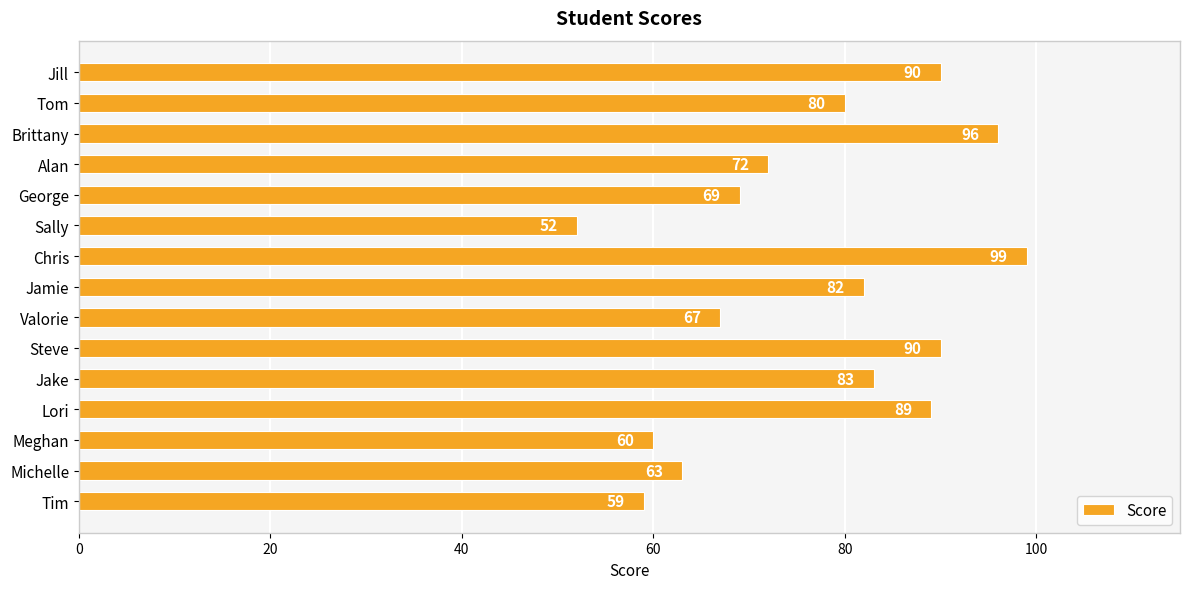

What is the approximate value at Brittany, to the nearest 5?

95